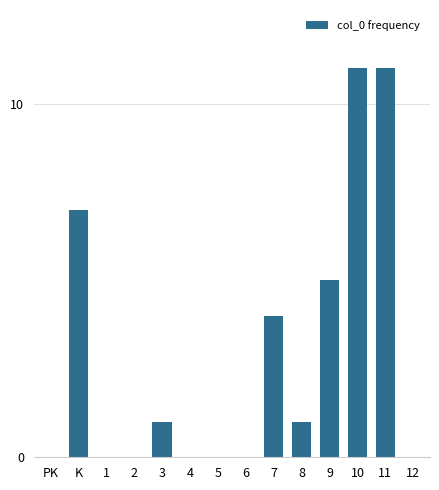

Reading right to left, transcribe all the data shown in this chart.

12=0	11=11	10=11	9=5	8=1	7=4	6=0	5=0	4=0	3=1	2=0	1=0	K=7	PK=0